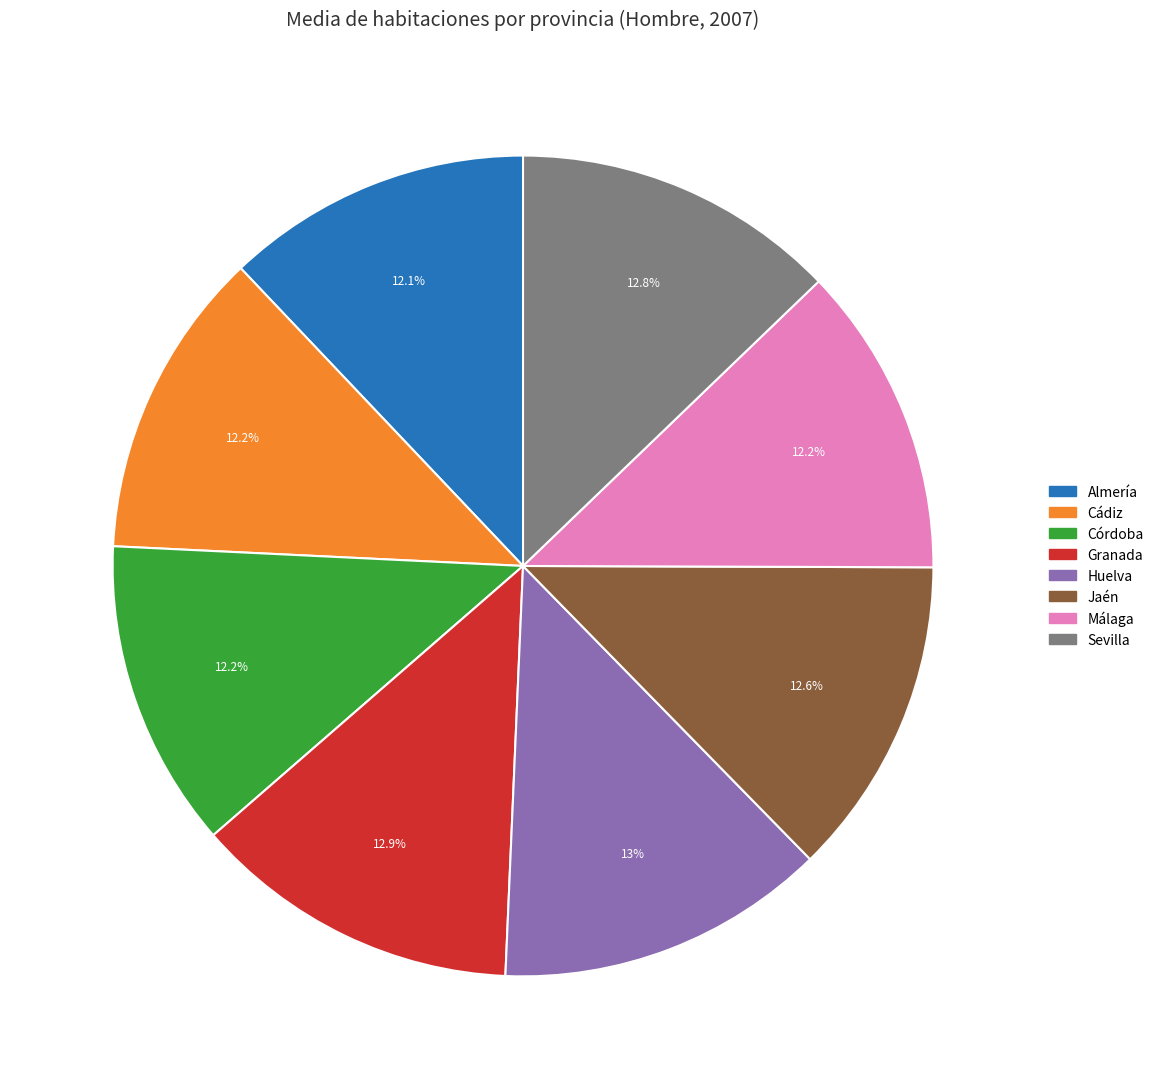

Is there any slice that represents more than half of the pie?

No